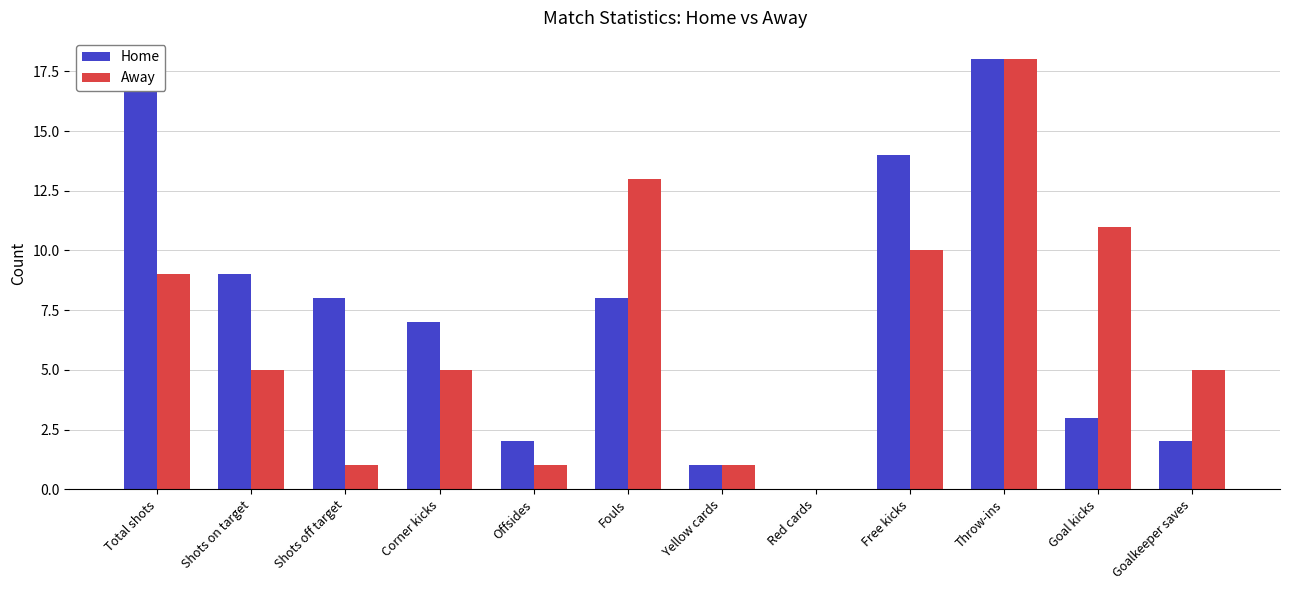

Which series changed the most between Corner kicks and Yellow cards?

Home